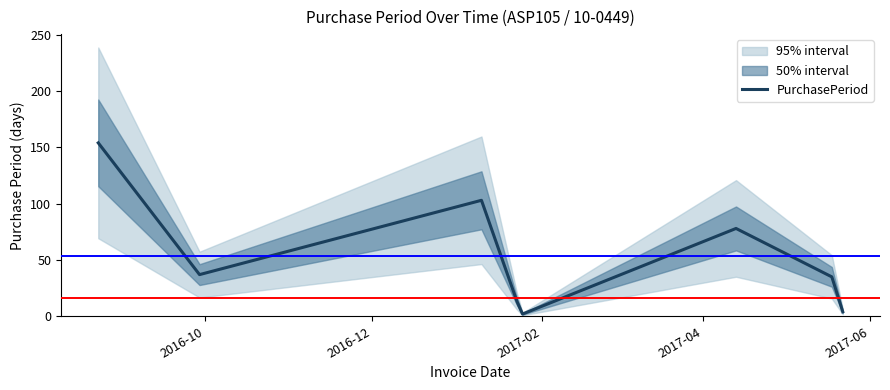

How many interior local valleys (lower than both neighbors) does the data have?

2